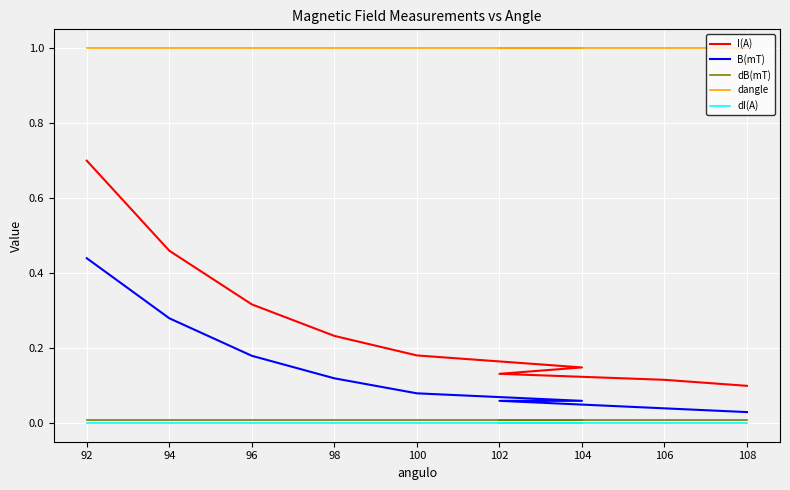

True or false: dangle has more than 2 points higher than both neighbors.

False